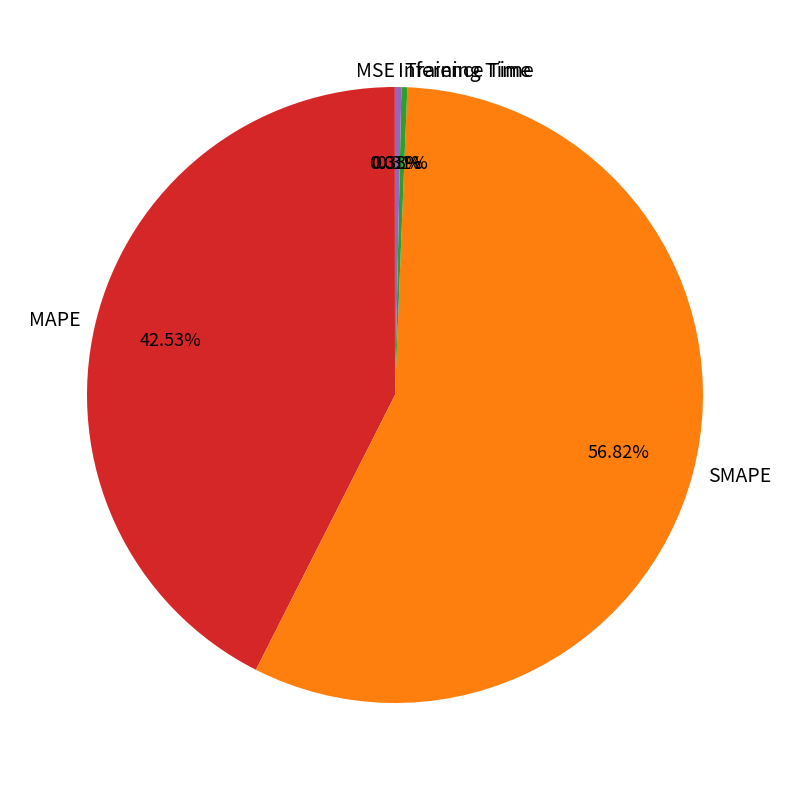

Does any single category account for the majority?

Yes